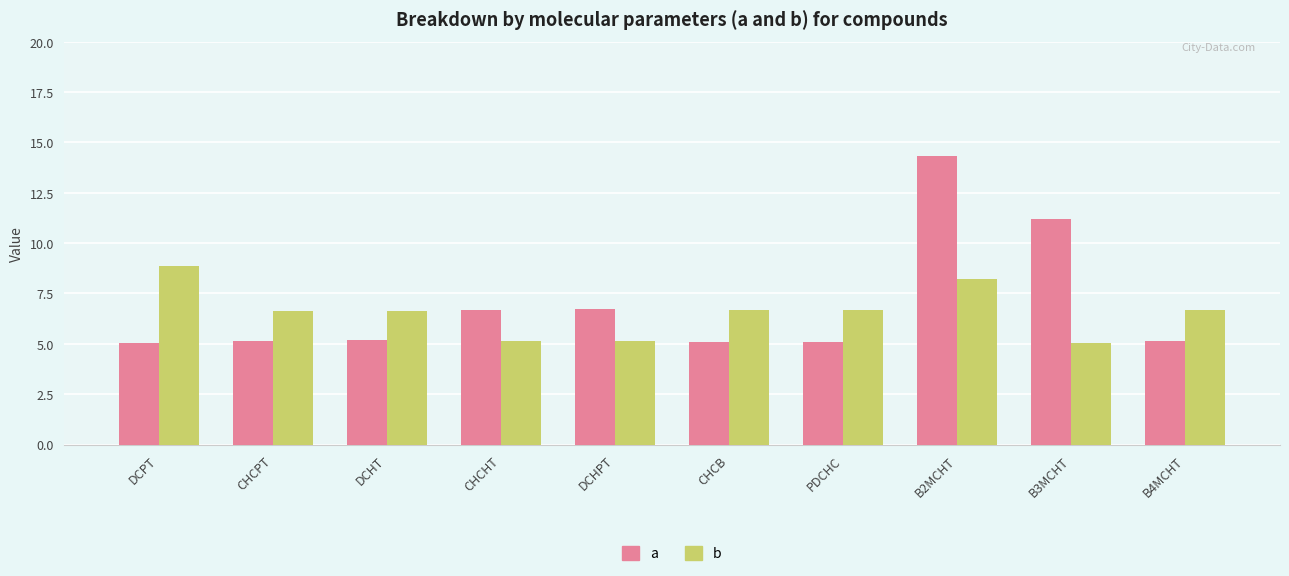

Which series has the widest spread of values?

a